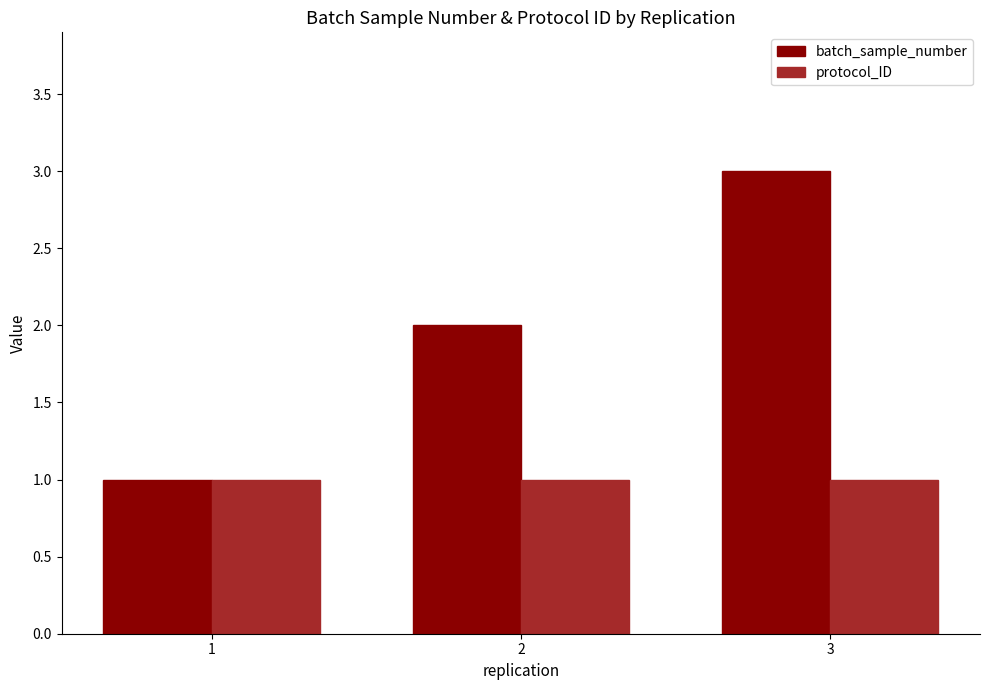

Which category has the highest value across all series?

3